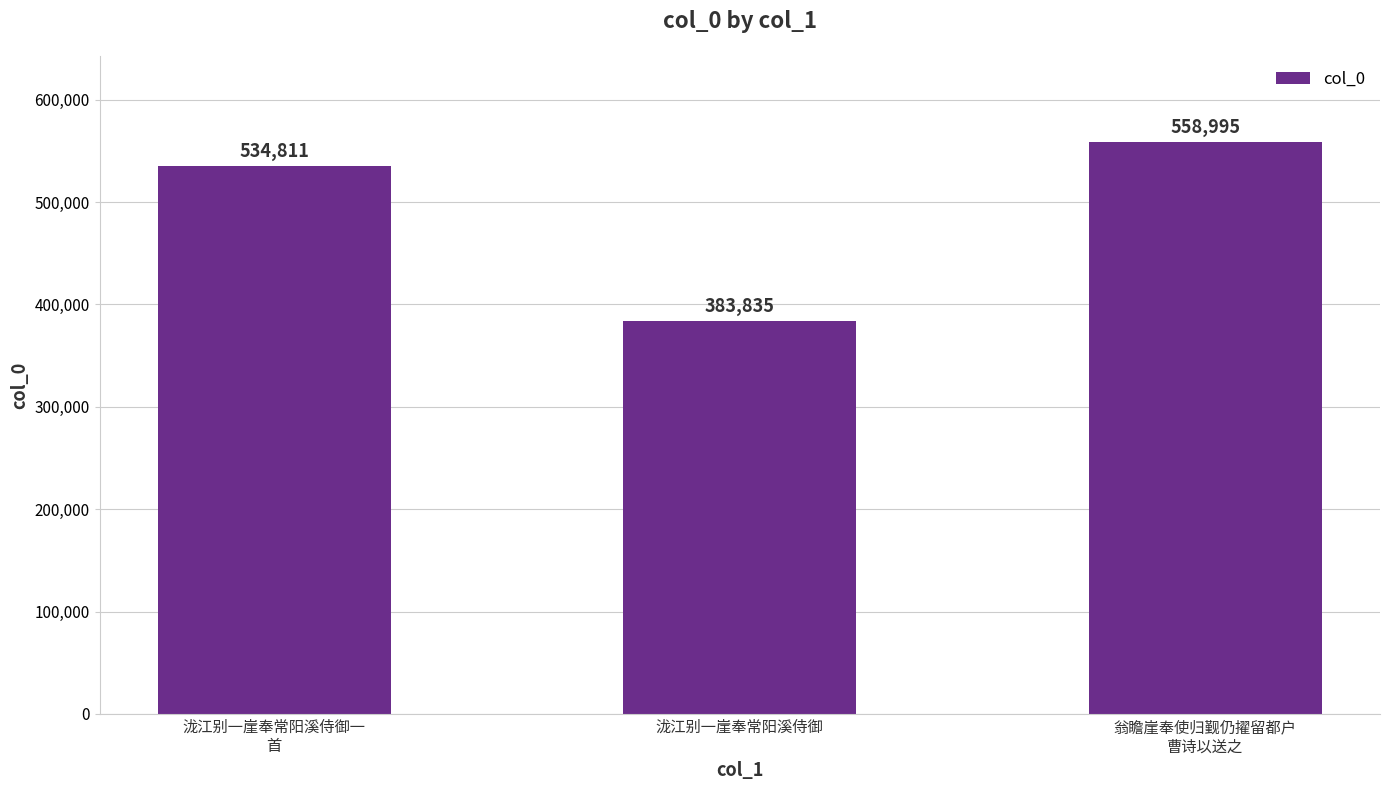

What is the difference between the values at 泷江别一崖奉常阳溪侍御一
首 and 翁瞻崖奉使归觐仍擢留都户
曹诗以送之?

24184